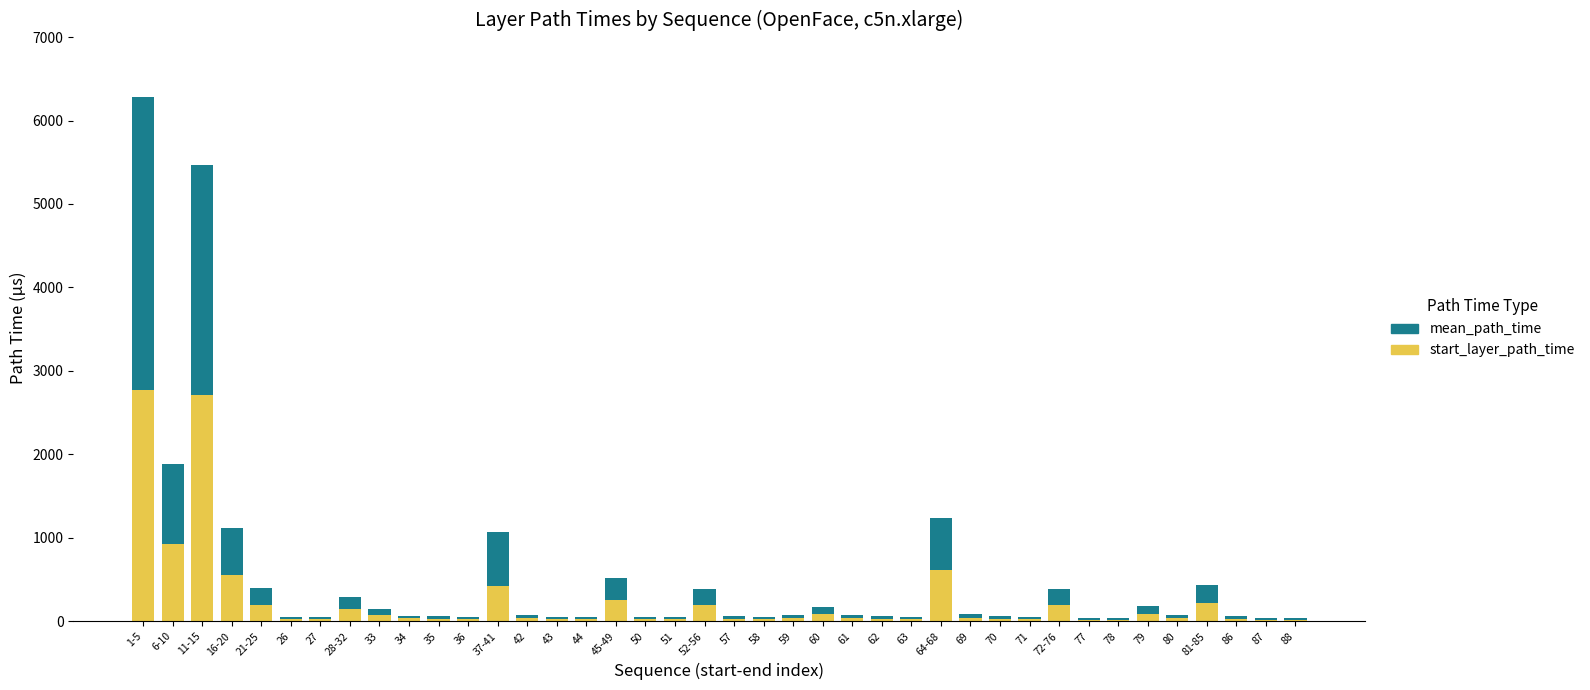

Does the chart contain stacked bars?

Yes